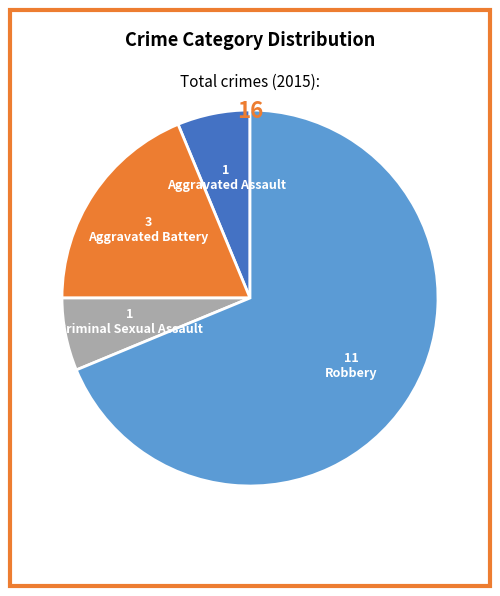

Is it true that Aggravated Battery is 28% of the pie?

False